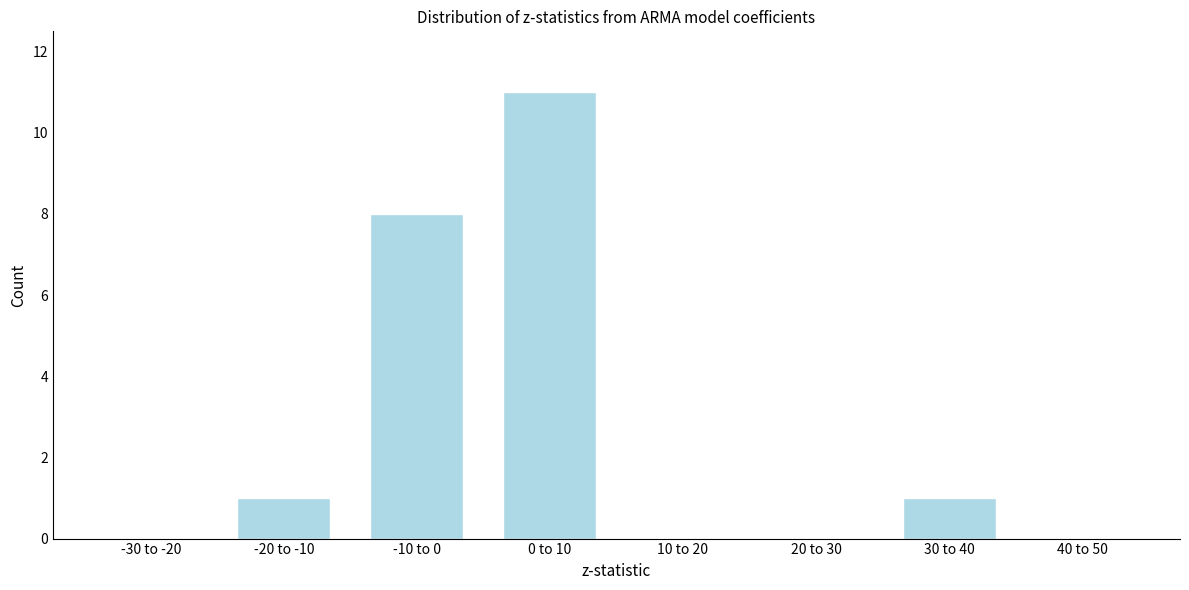

Reading right to left, extract all data points from this chart.

40 to 50=0	30 to 40=1	20 to 30=0	10 to 20=0	0 to 10=11	-10 to 0=8	-20 to -10=1	-30 to -20=0